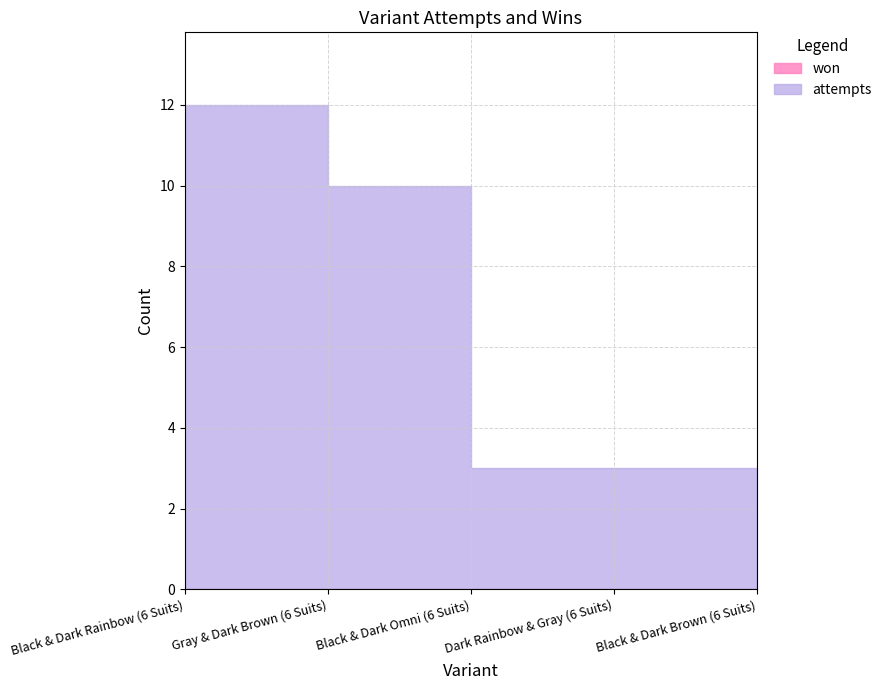

How many lines are shown in the chart?

2